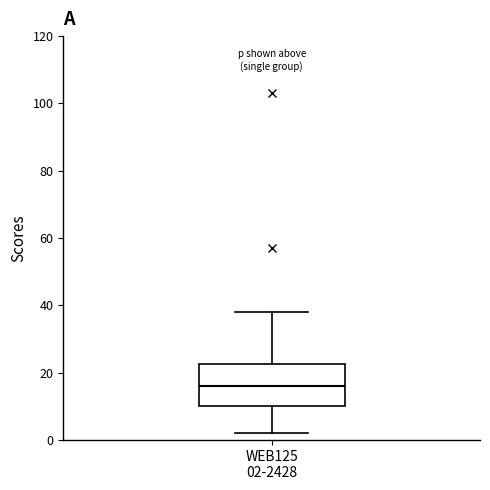

Where does the upper whisker of the box for WEB125 02-2428 end on the y-axis? The values are not printed on the chart, so give them approximately, as read against the axis.

38